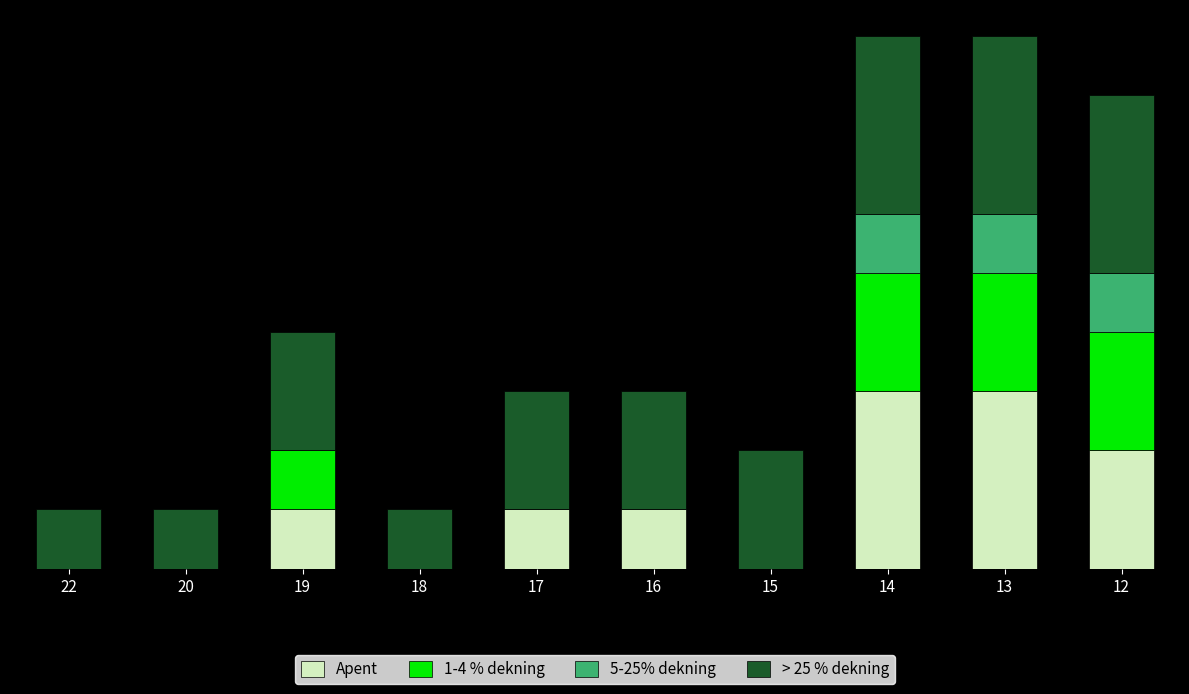

Are the bars horizontal?

No